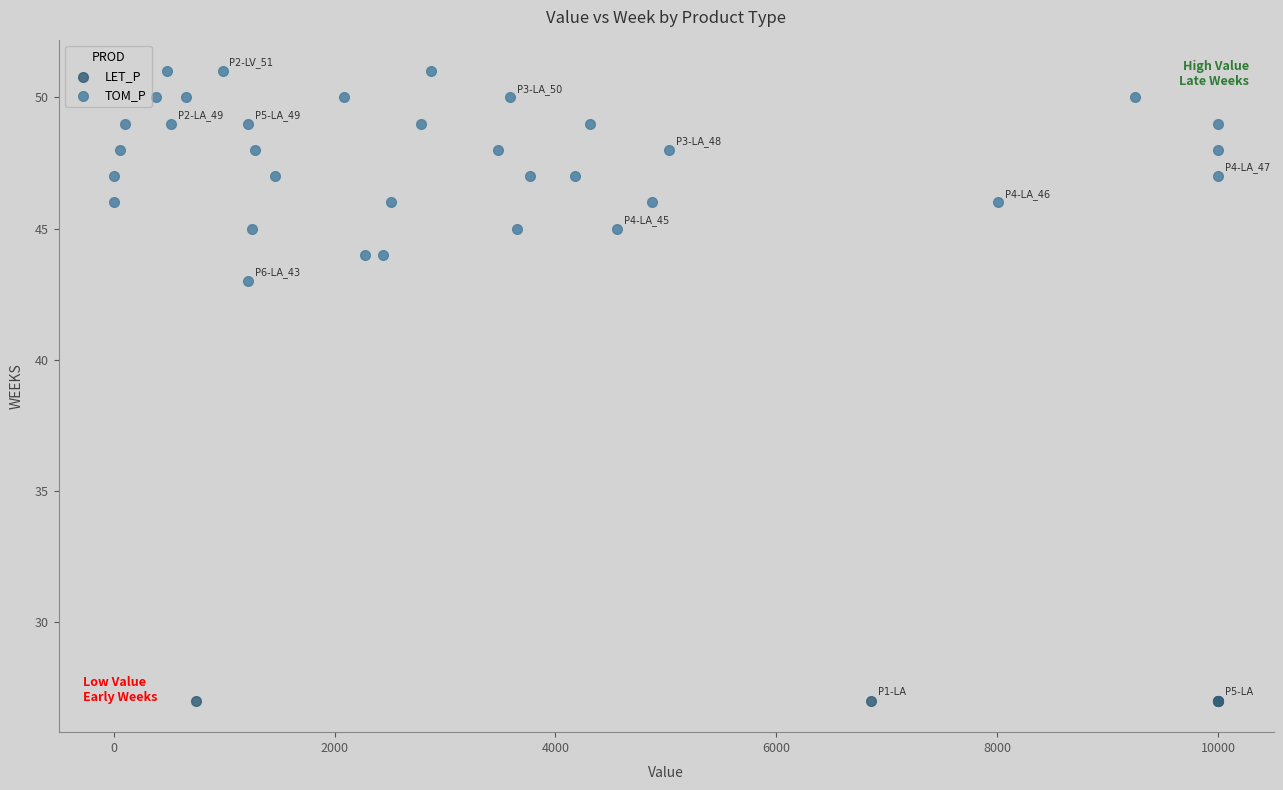

Which series reaches the maximum Y coordinate?

TOM_P